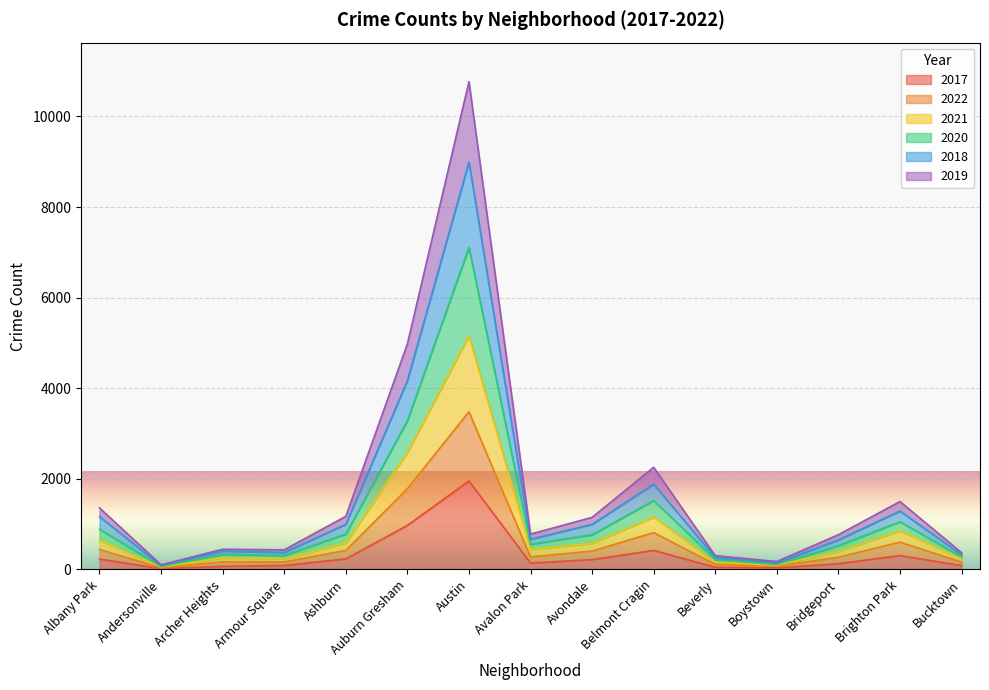

In 2019, how many points are lower than both neighbors (excluding endpoints)?

4